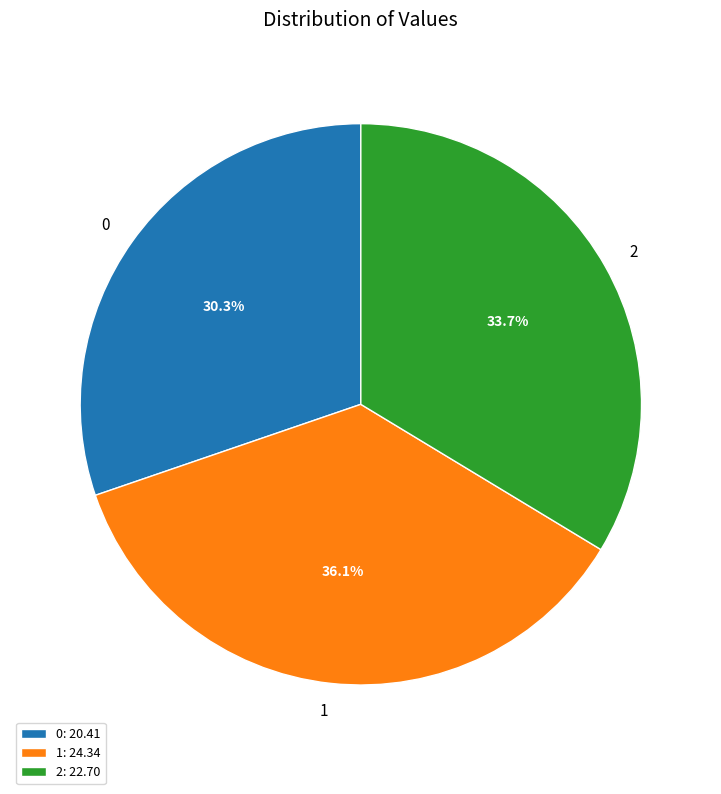

Is the sum of 2 and 1 greater than half?

Yes